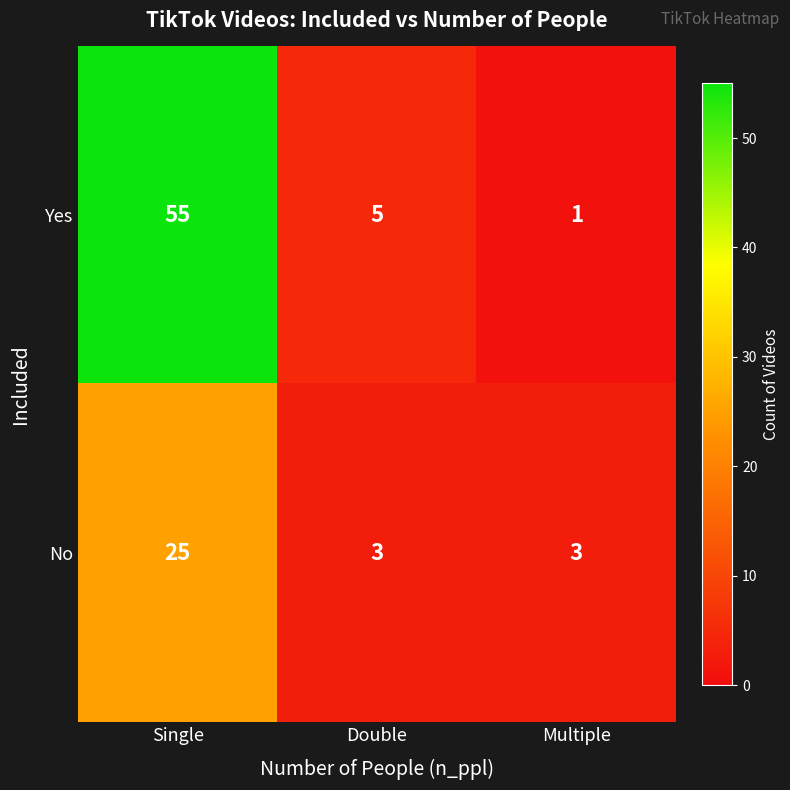

What is the highest value of the Yes series?

55